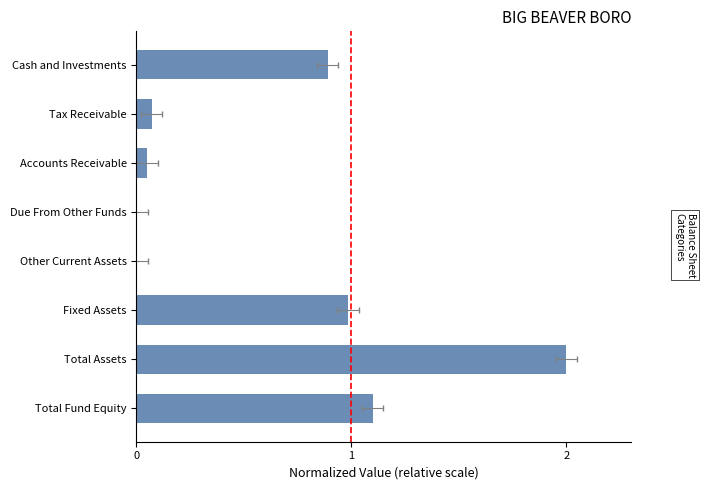

What is the value of the 3rd bar from the left?

1.0